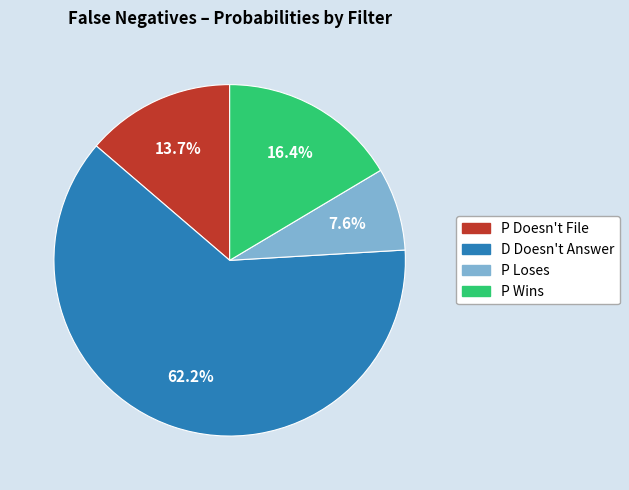

Is P Loses the majority of the pie?

No